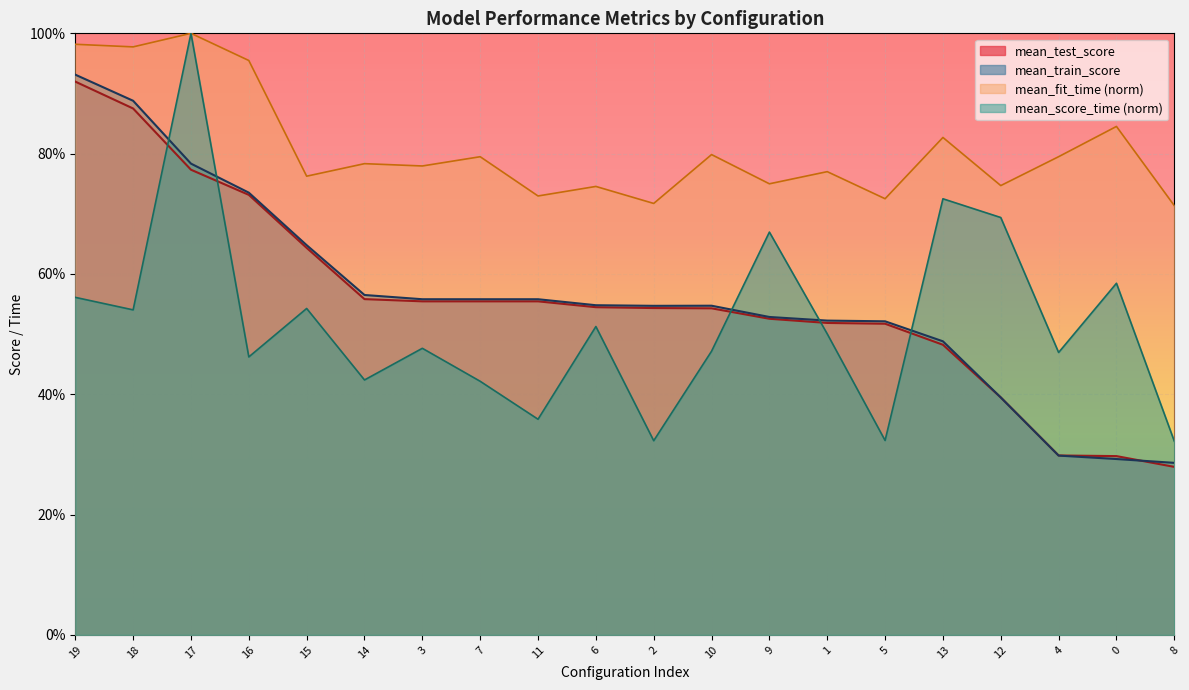

Is it true that mean_train_score equals 0.6 at 11?

True